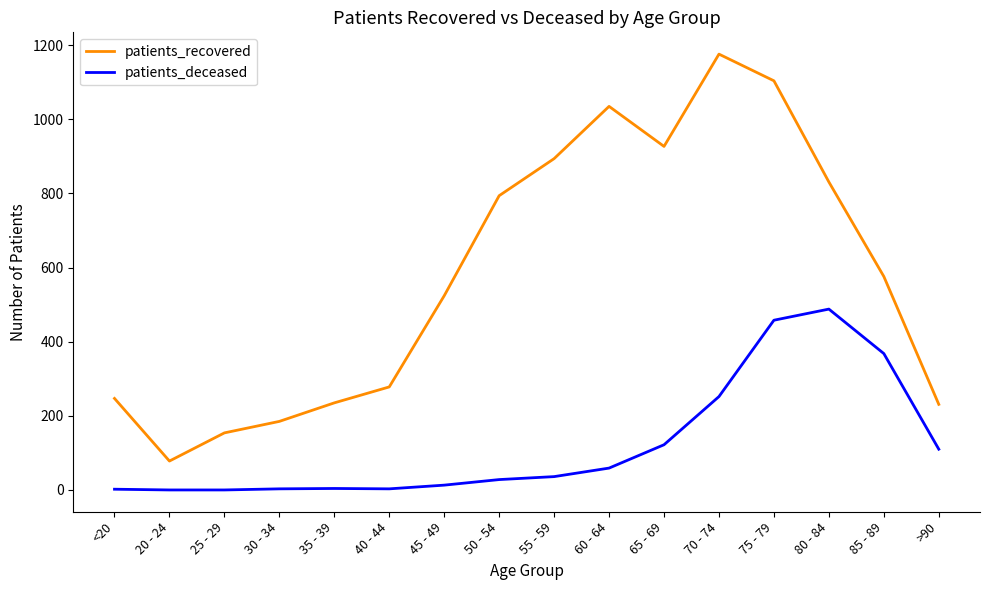

Rank the series by their maximum value, from highest to lowest.

patients_recovered, patients_deceased